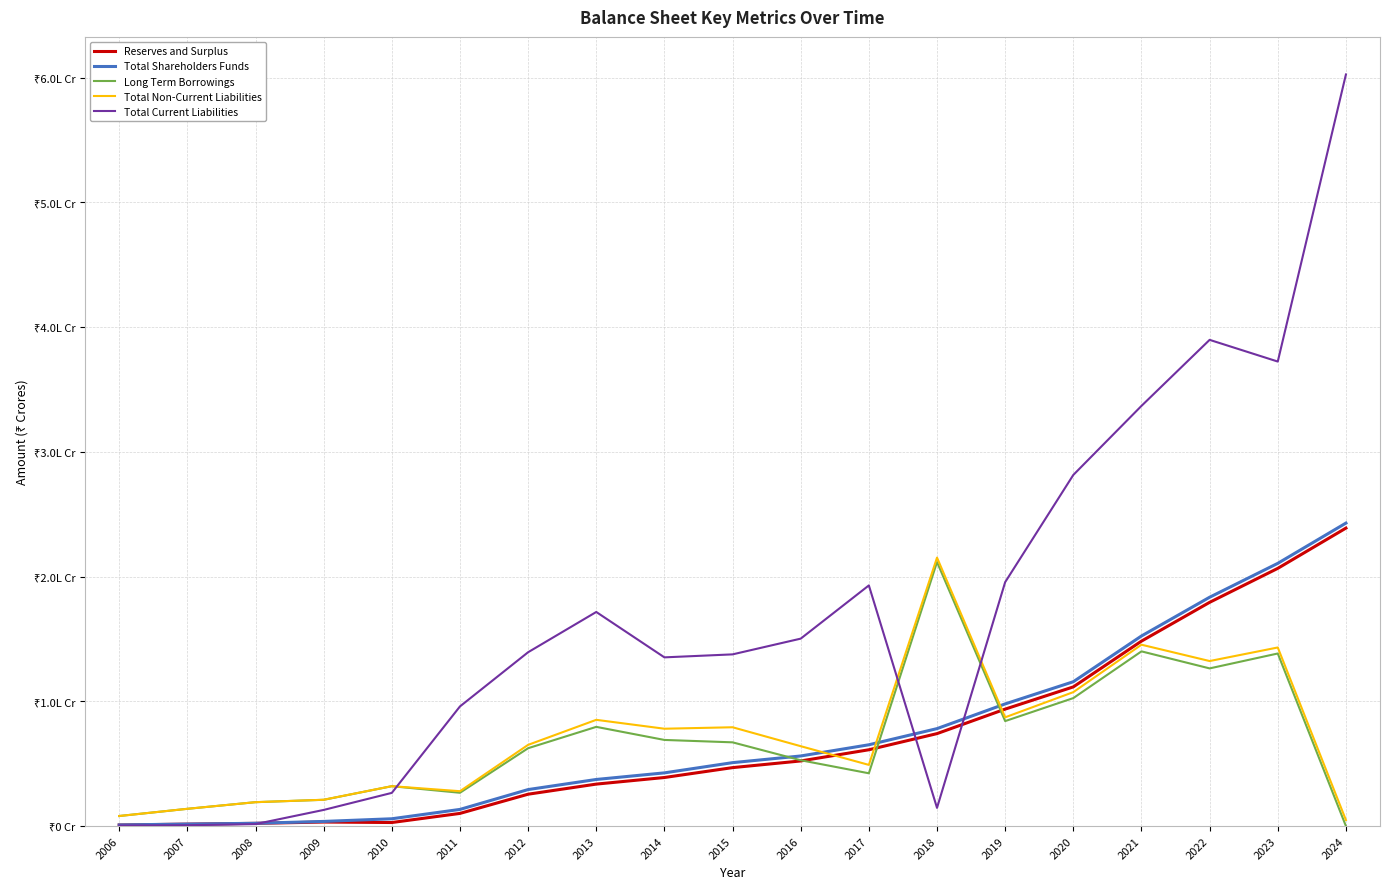

Where is Total Non-Current Liabilities nearest to the value 11001?

2020